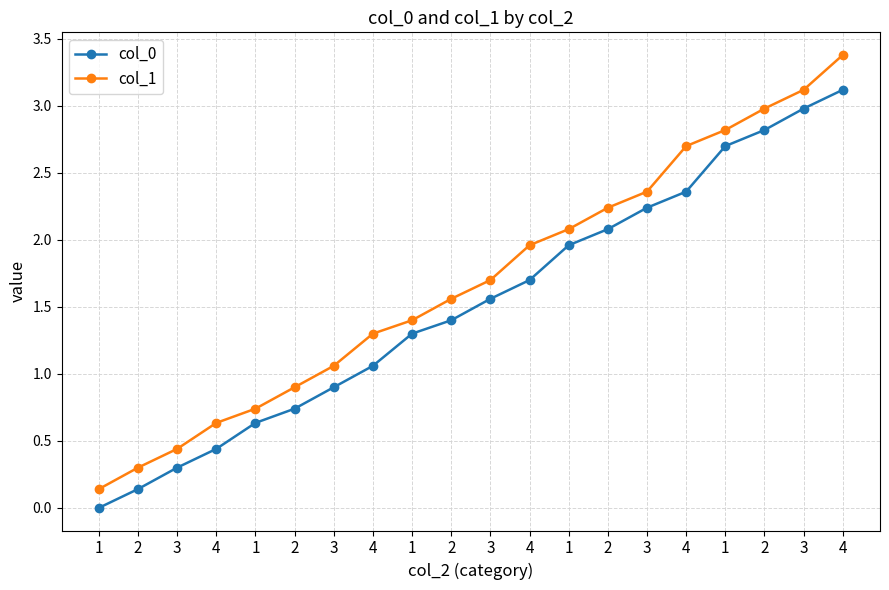

Is it true that col_1 equals 1.1 at 3?

True